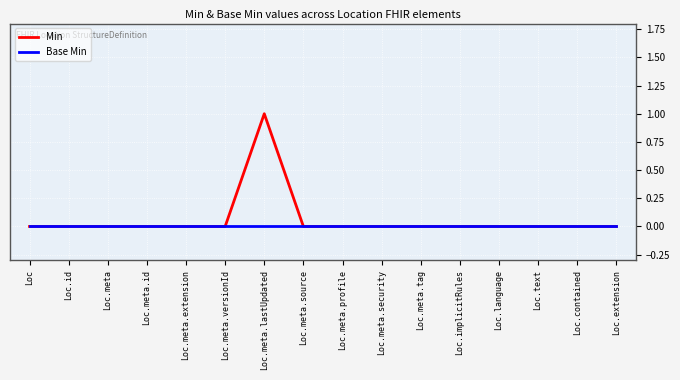

Rank the series by their maximum value, from highest to lowest.

Min, Base Min